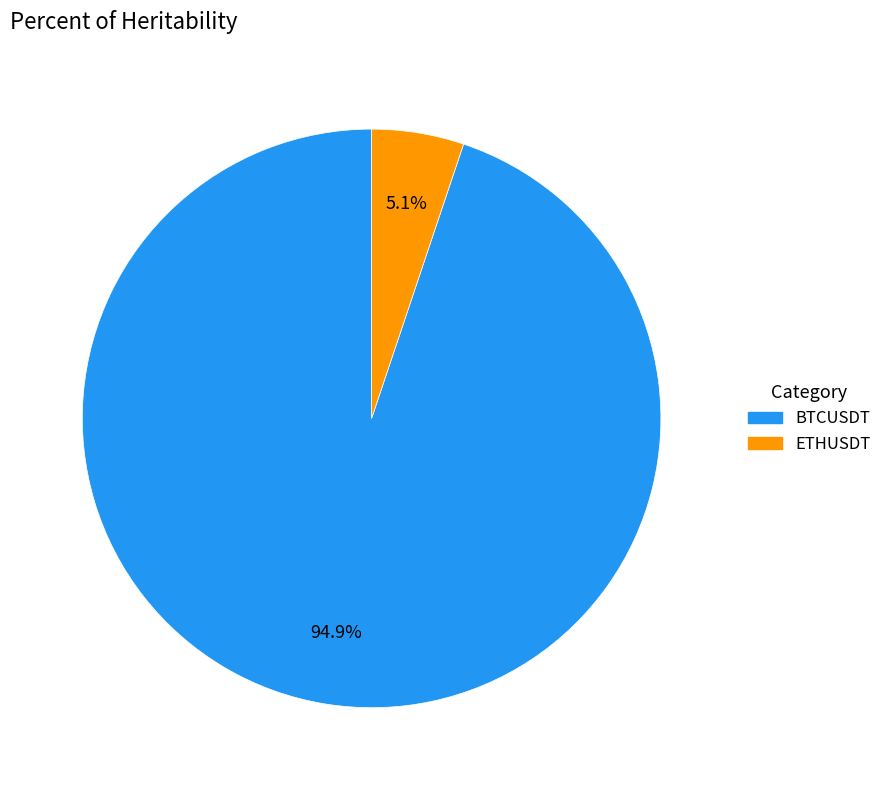

Count the number of slices in the pie.

2